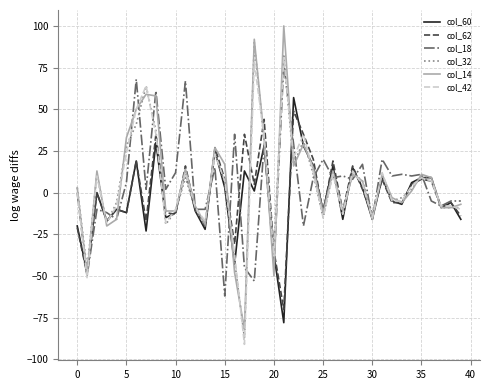

How many lines are shown in the chart?

6